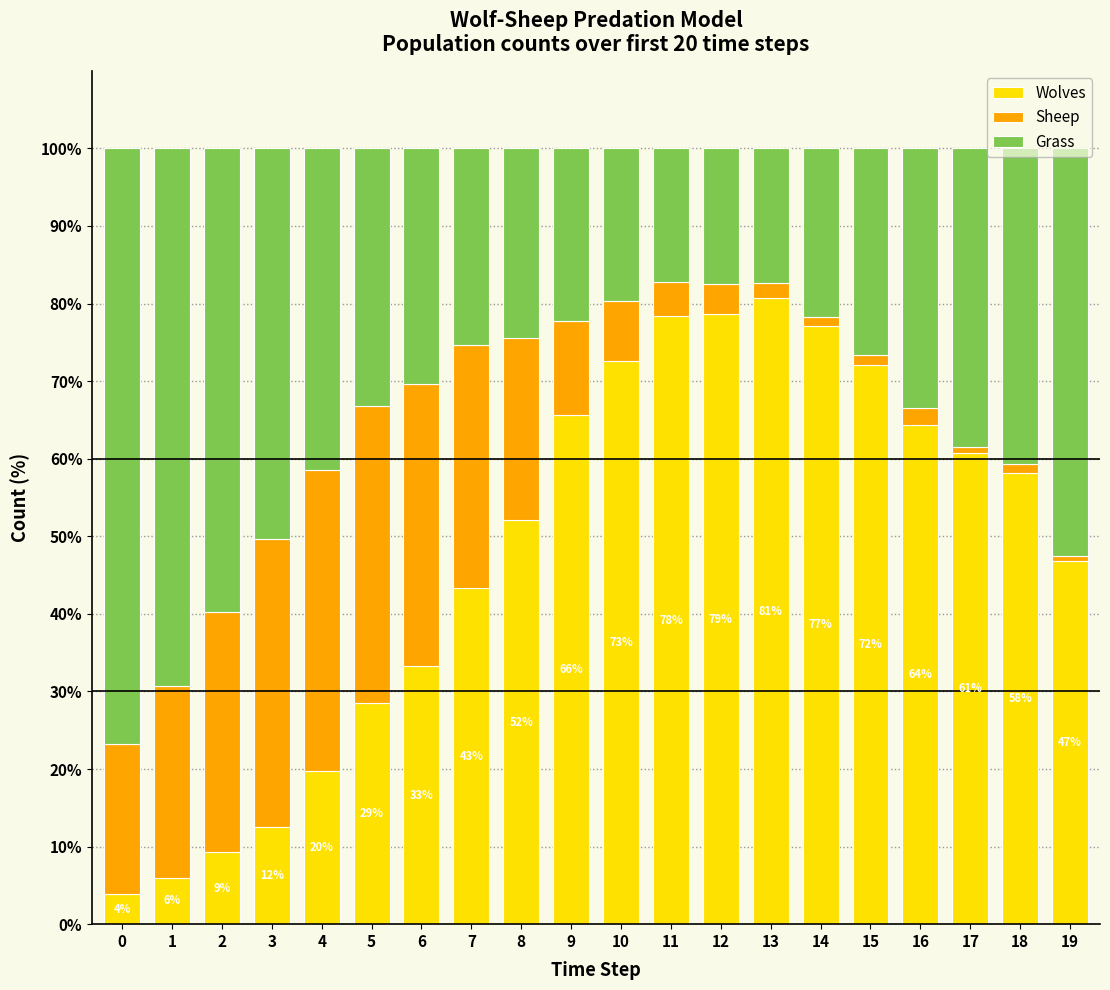

What is the total value across all series at 12?

100.0